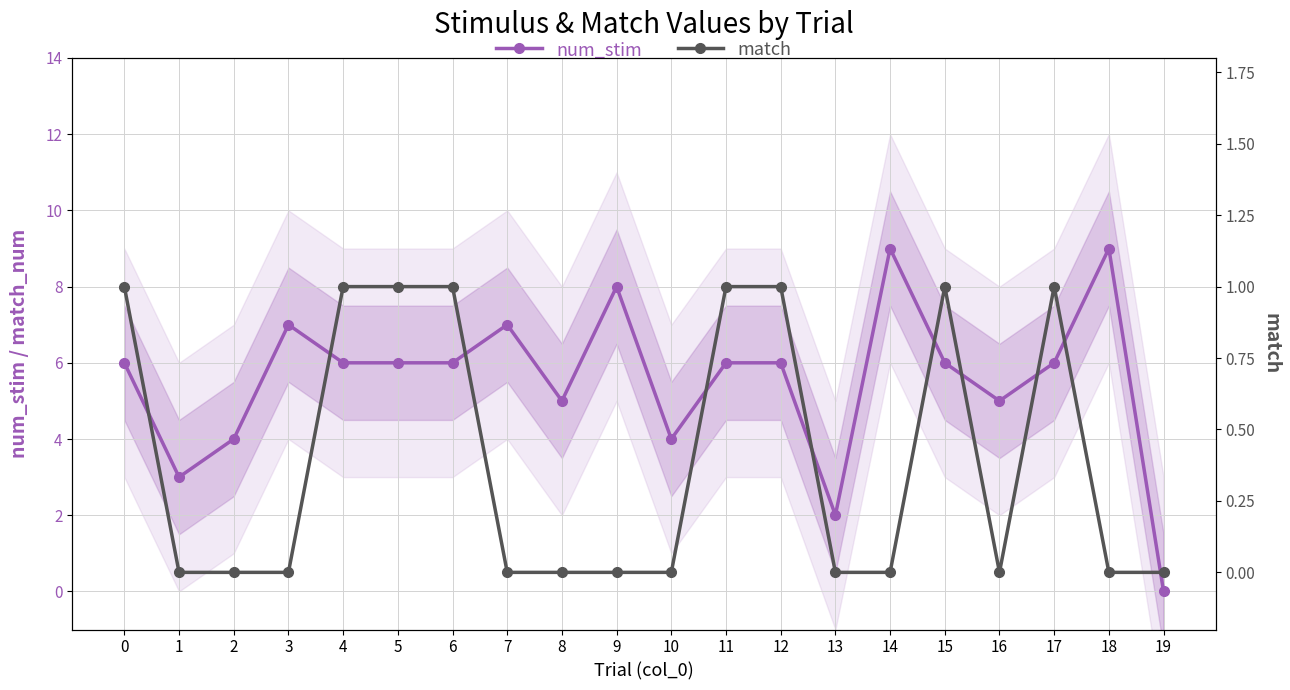

What is the sum of the num_stim values at 13 and 9?

10